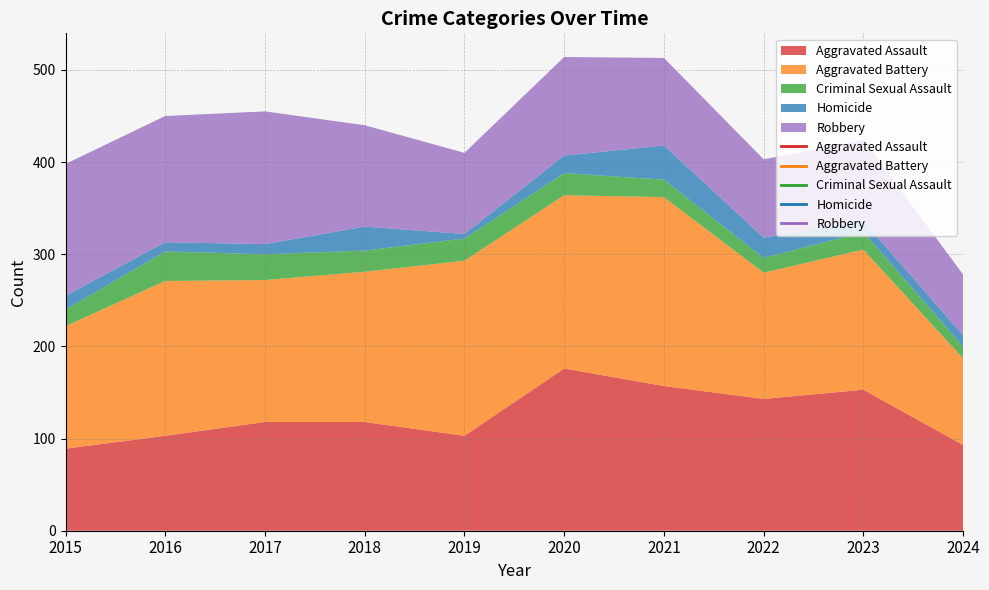

What value does the Robbery series have at 2018, to the nearest 5?

110